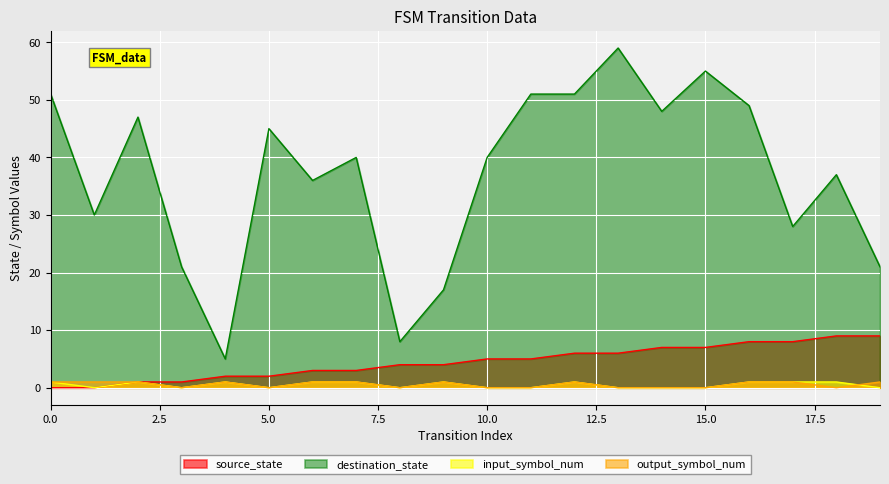

What is the spread (max minus min) of values at 11?

51